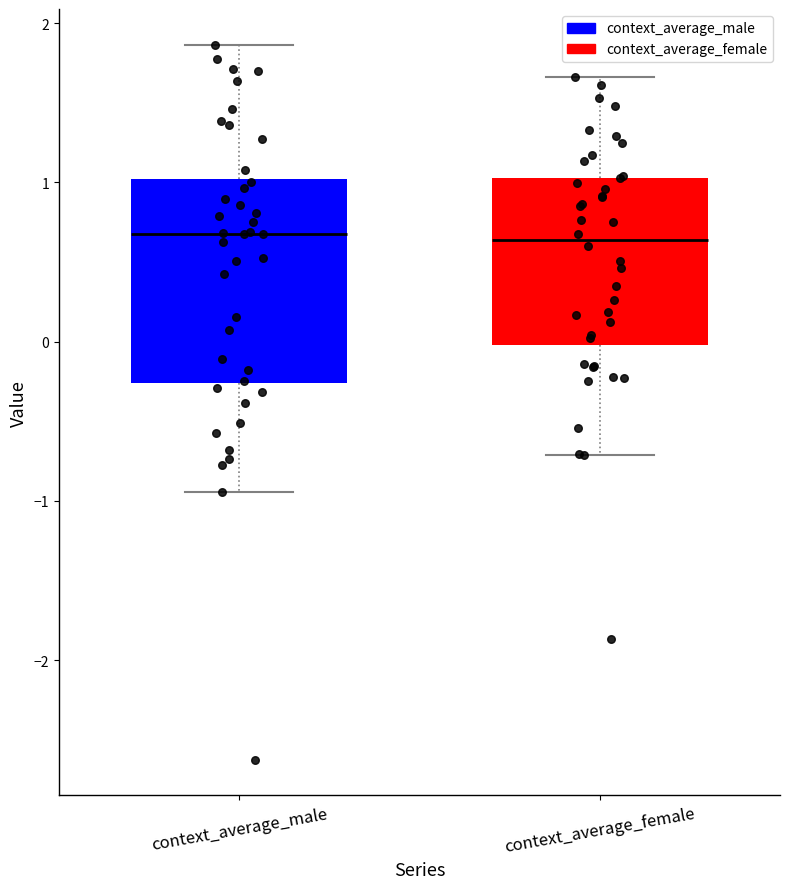

Reading left to right, read every box against the y-axis: the position of its median line, the range the box covers, and the ends of its whiskers. The values are not printed on the chart, so give them approximately, as read against the axis.

context_average_male: median 0.7, box -0.3 to 1.0, whiskers -0.9 to 1.9
context_average_female: median 0.6, box 0.0 to 1.0, whiskers -0.7 to 1.7